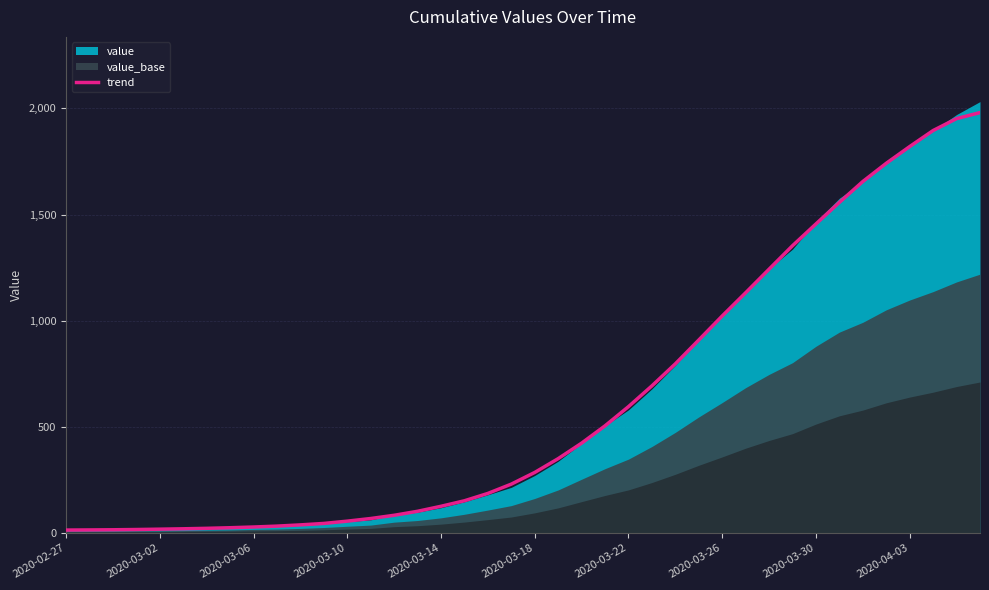

Where is trend nearest to the value 997?

2020-03-26